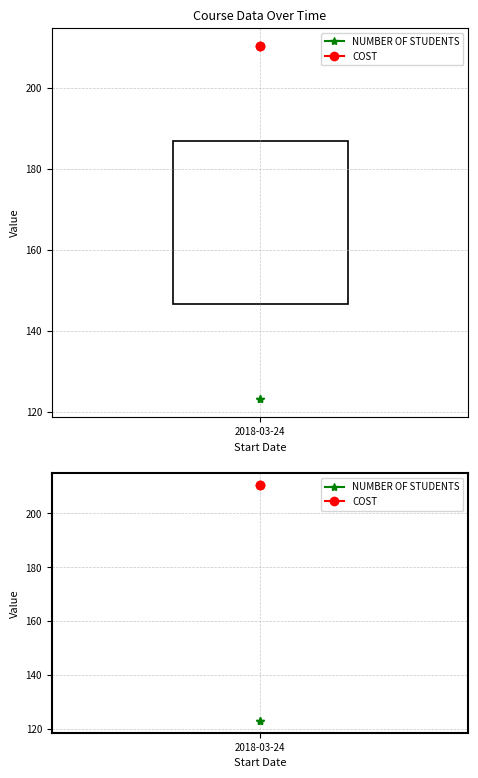

Rank the series by their maximum value, from highest to lowest.

COST, NUMBER OF STUDENTS